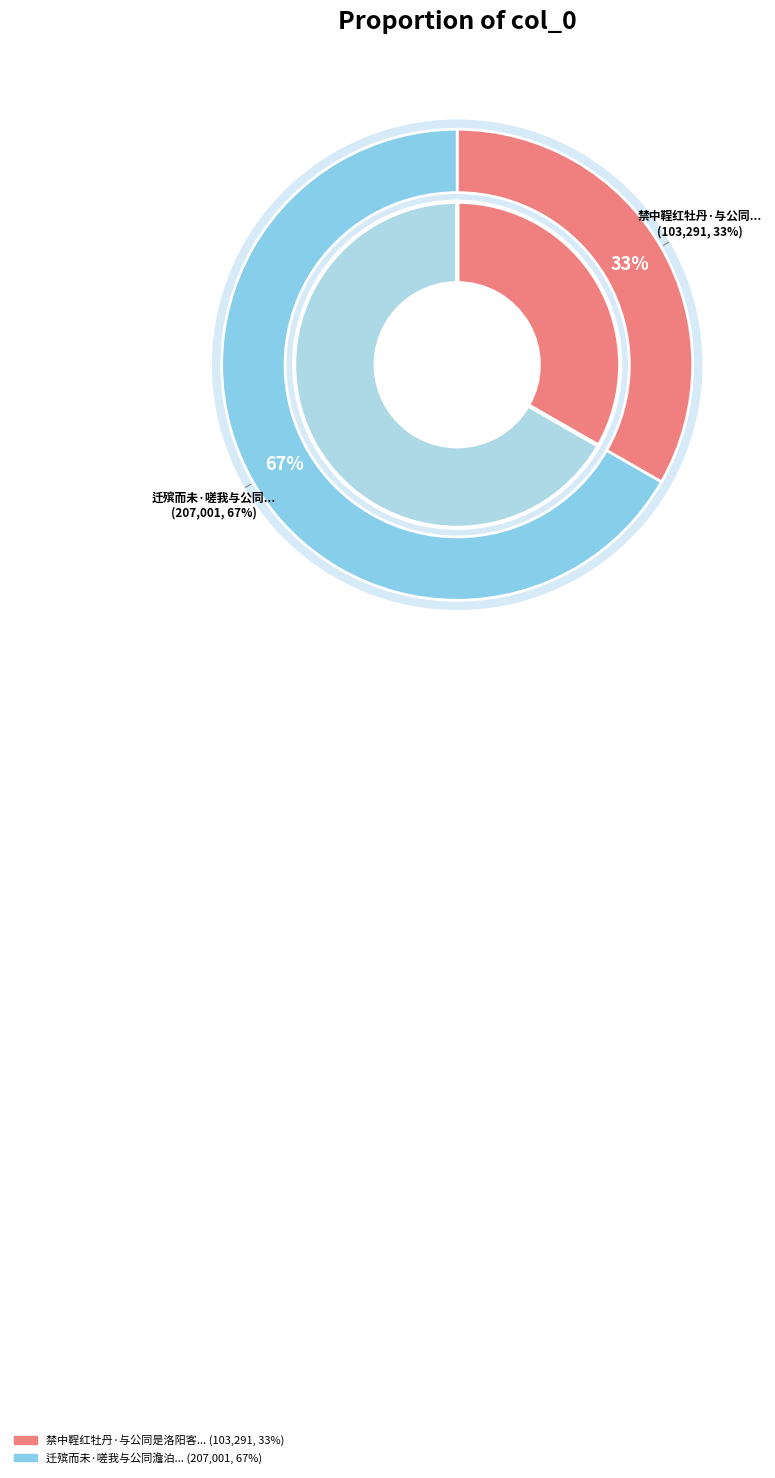

What is the ratio of the value at 迁殡而未·嗟我与公同澹泊 to the value at 禁中鞓红牡丹·与公同是洛阳客?

2.0